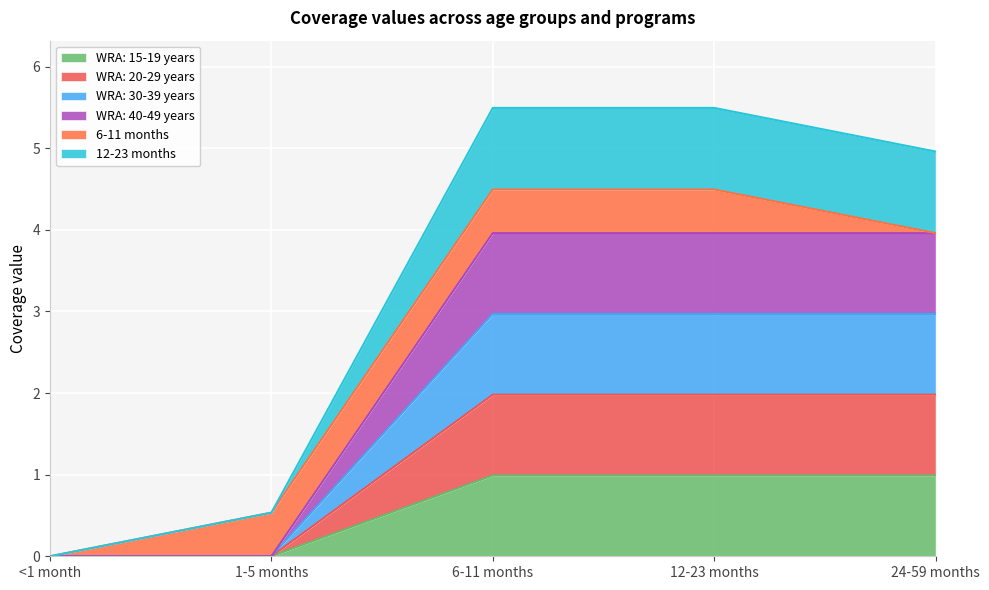

Which category has the highest value in the WRA: 40-49 years series?

6-11 months